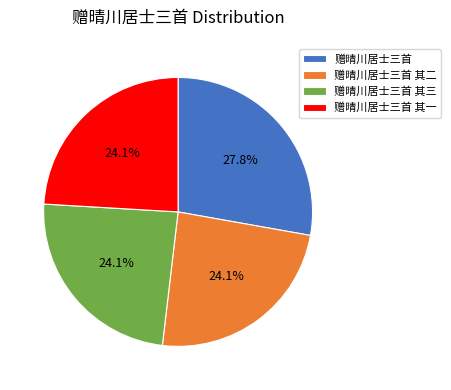

Is there any slice that represents more than half of the pie?

No